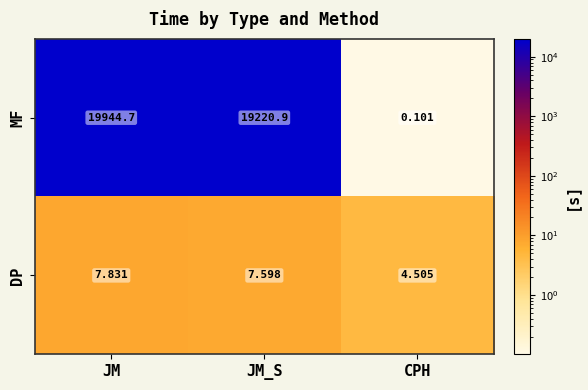

At how many categories does at least one series exceed 11125?

2